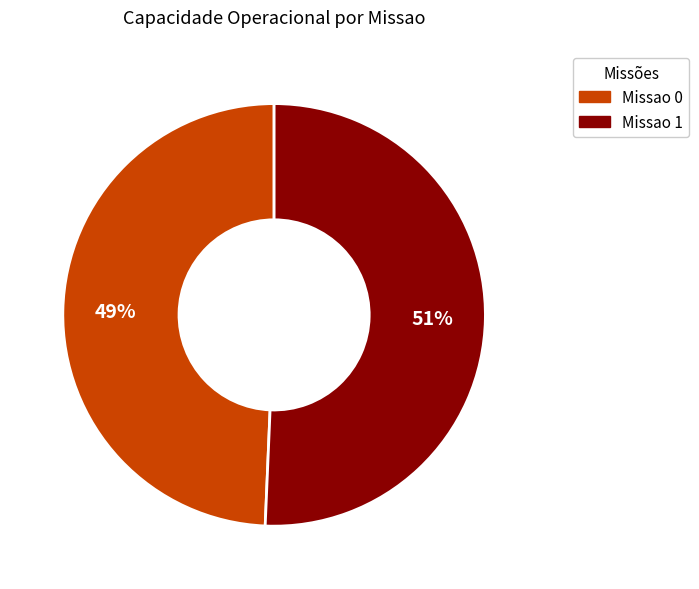

Does Missao 0 represent more than half of the total?

No